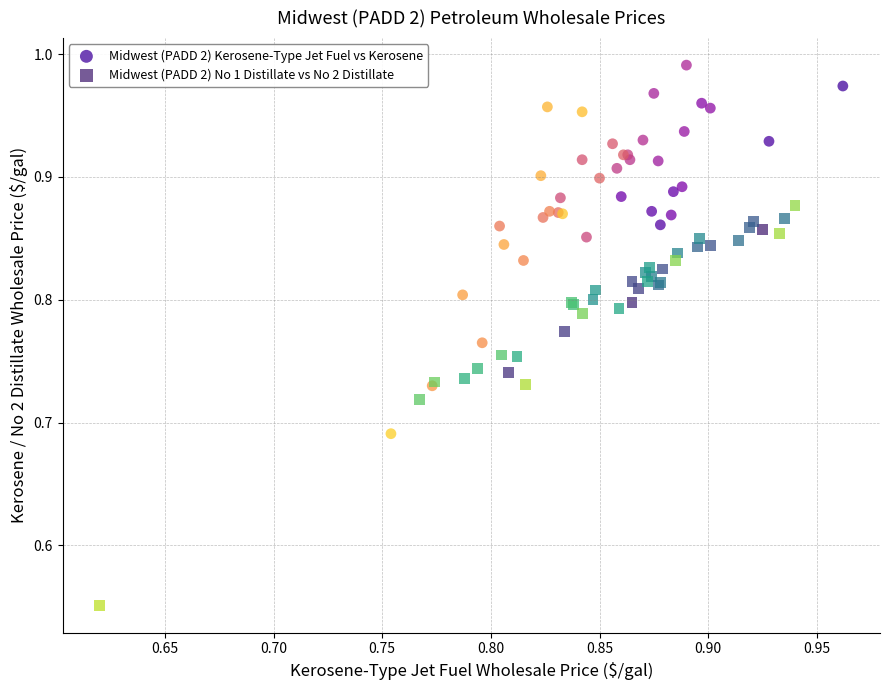

Which series reaches the minimum Y coordinate?

Midwest (PADD 2) No 1 Distillate vs No 2 Distillate